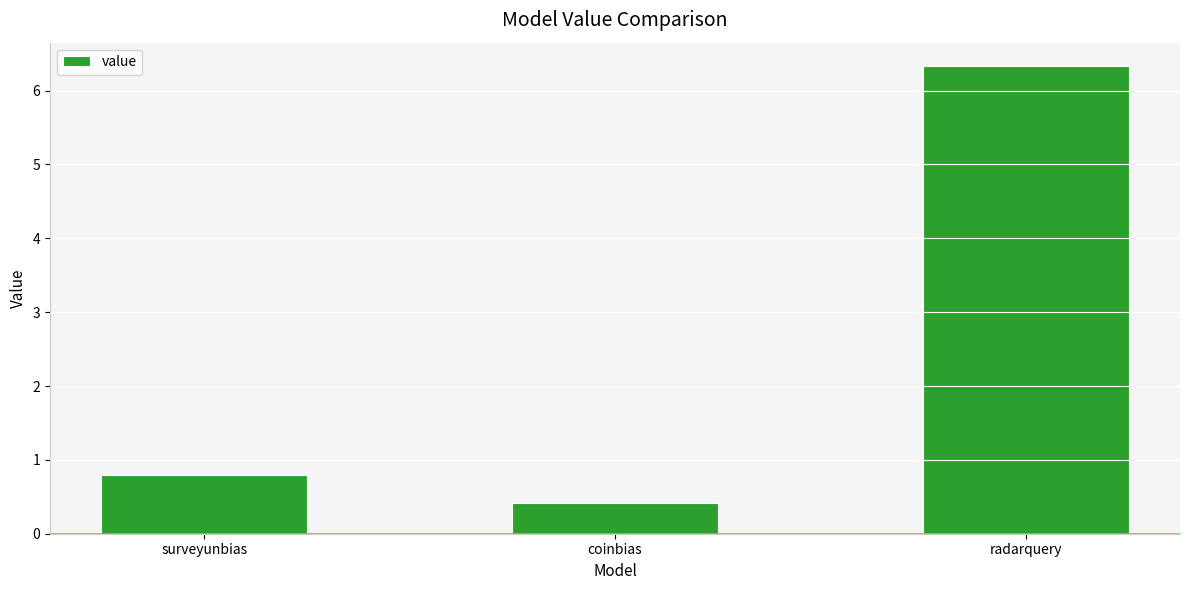

Which label corresponds to the smallest value in the chart?

coinbias